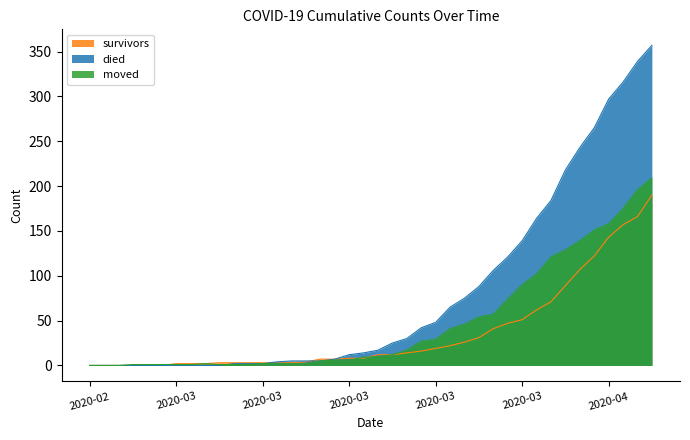

Which series has the largest range (max minus min)?

died